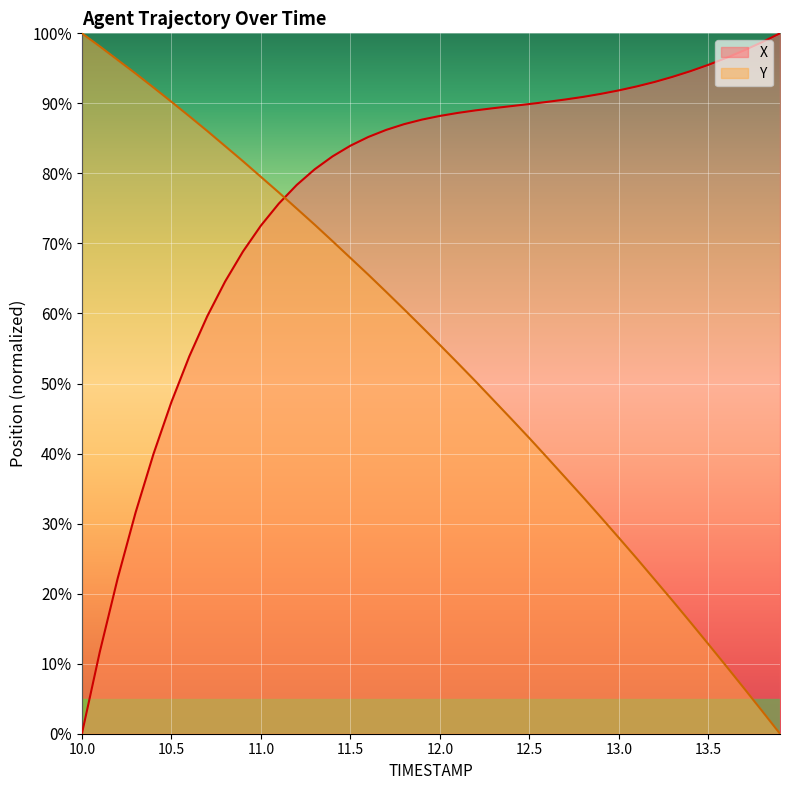

What is the difference between the maximum and second lowest values in the Y series?

96.8